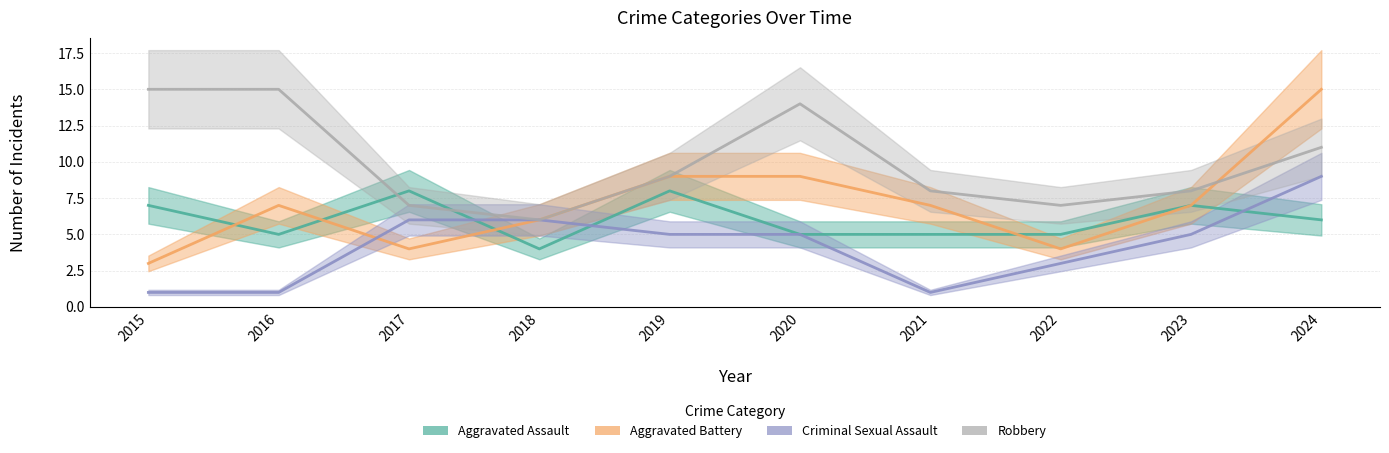

What is the average value of the Aggravated Battery series?

7